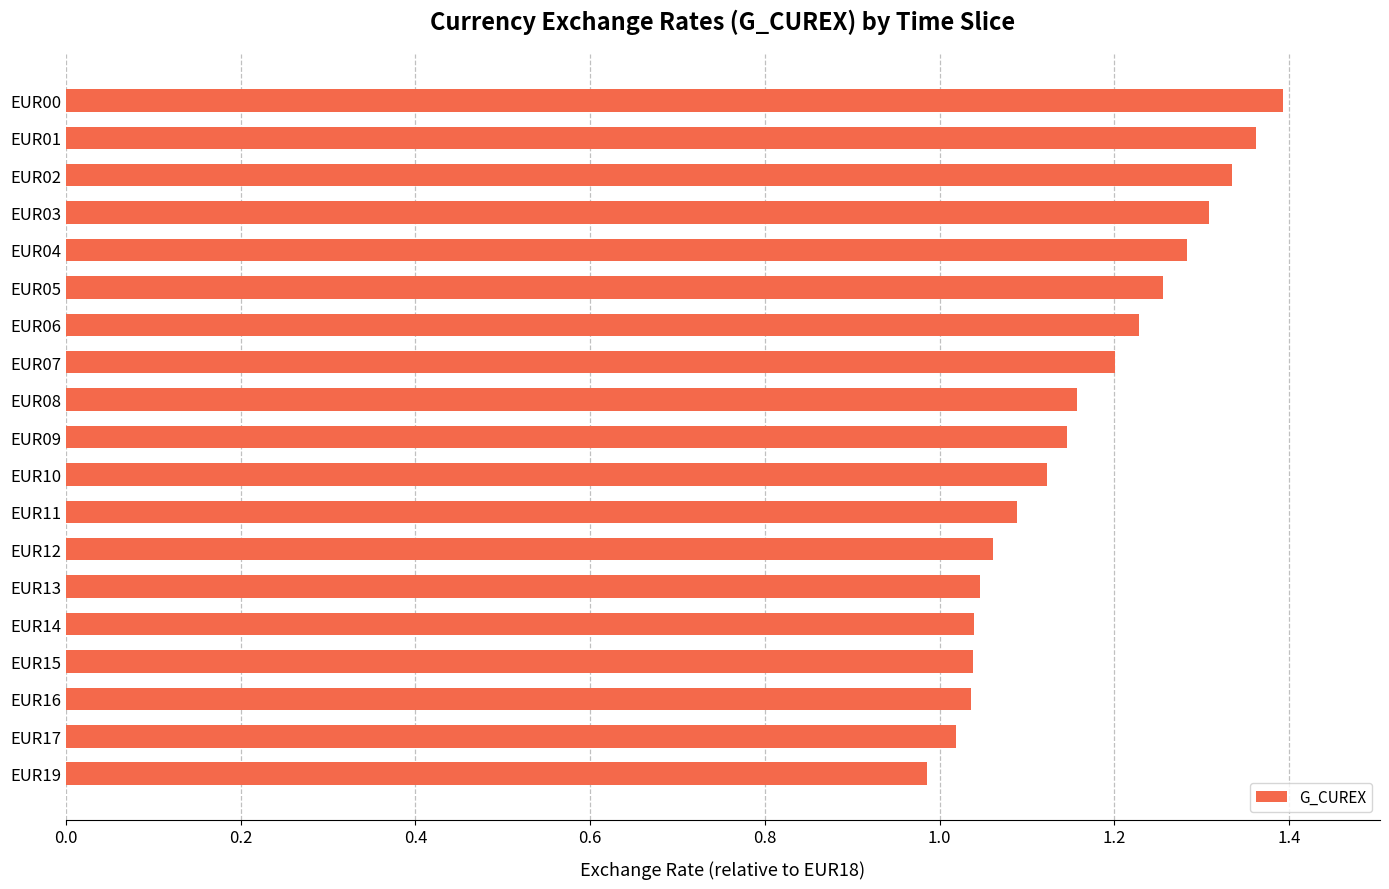

At which category does the chart reach its minimum across all series?

EUR19